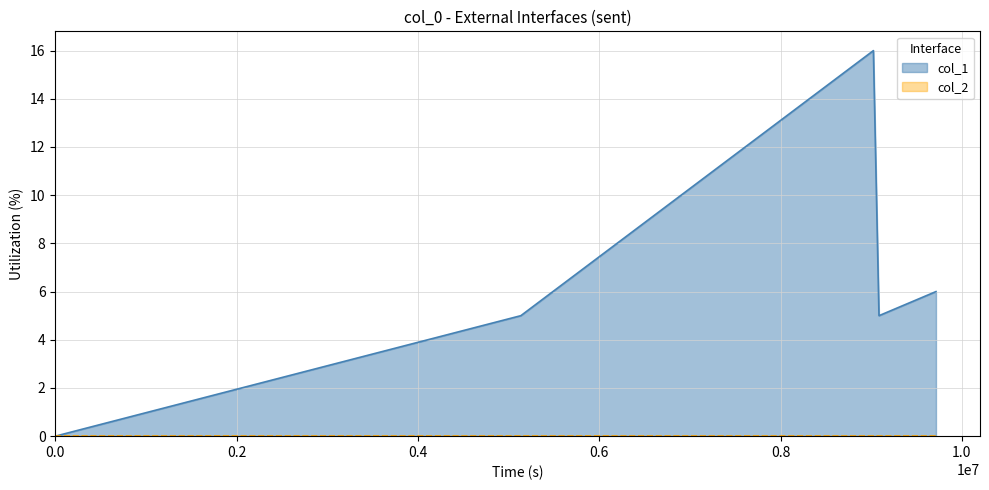

How many interior local peaks (higher than both neighbors) does the data have?

1